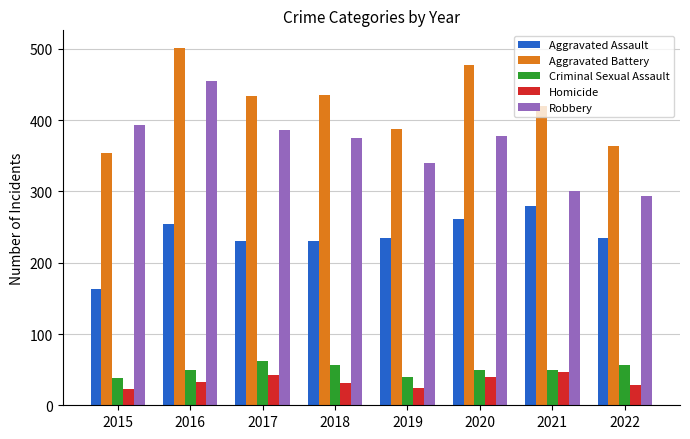

What is the total value across all series at 2021?

1095